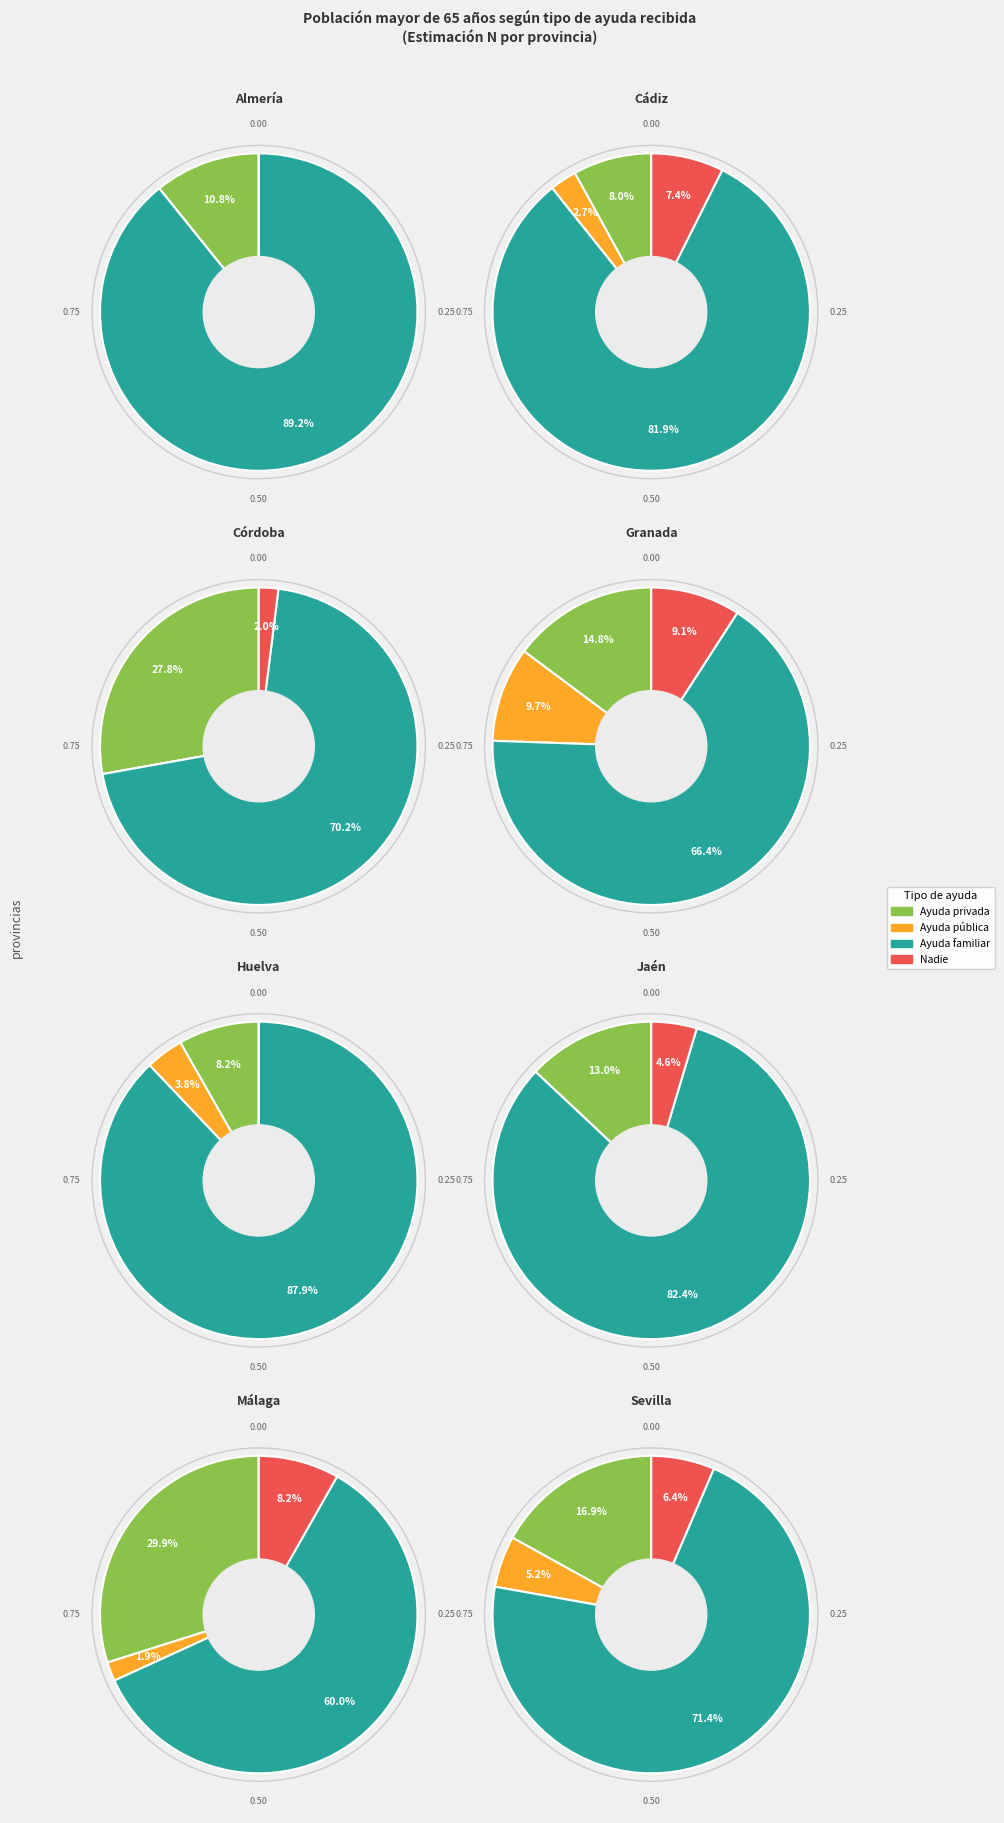

At 0, list the series in order from largest to smallest.

Ayuda familiar, Ayuda privada, Ayuda pública, Nadie